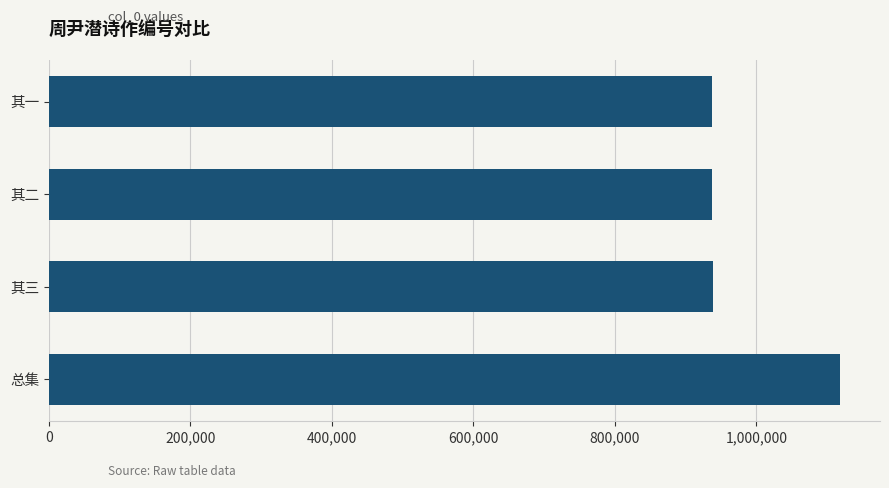

What is the difference between the second highest and minimum values?

406